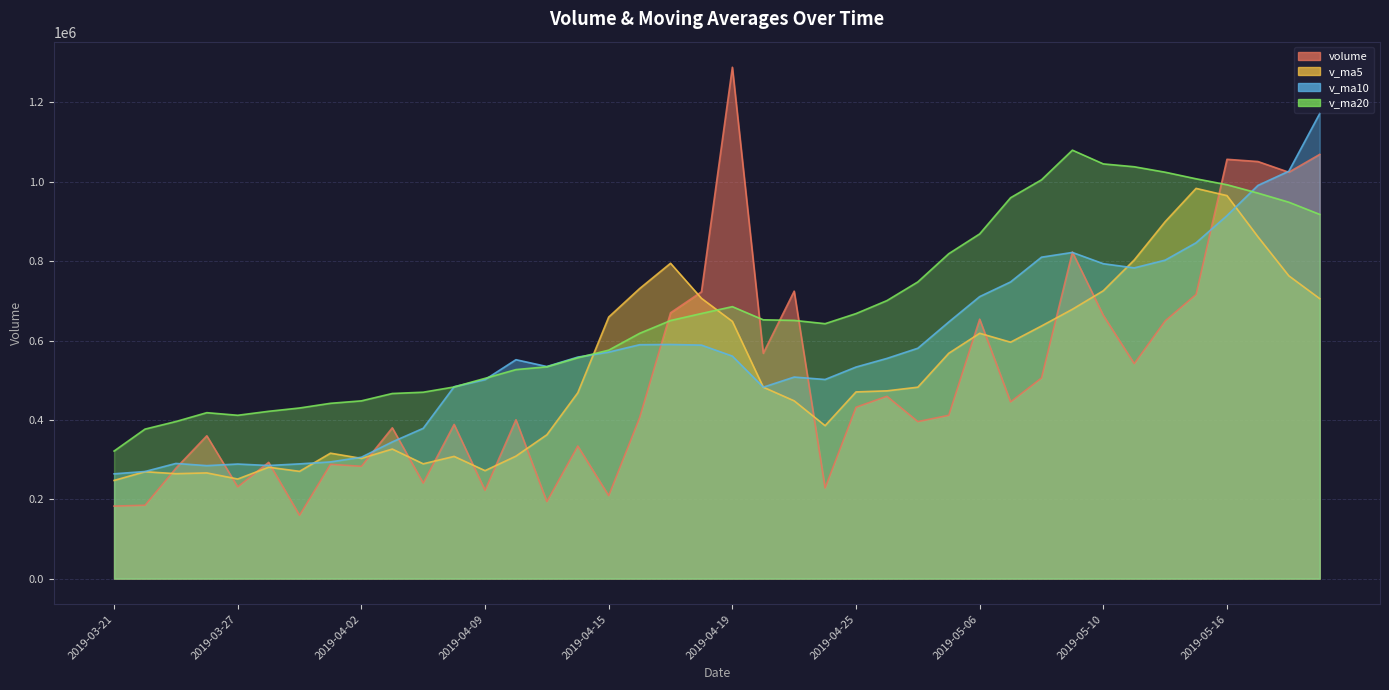

At which category does volume reach its first local peak?

2019-03-26